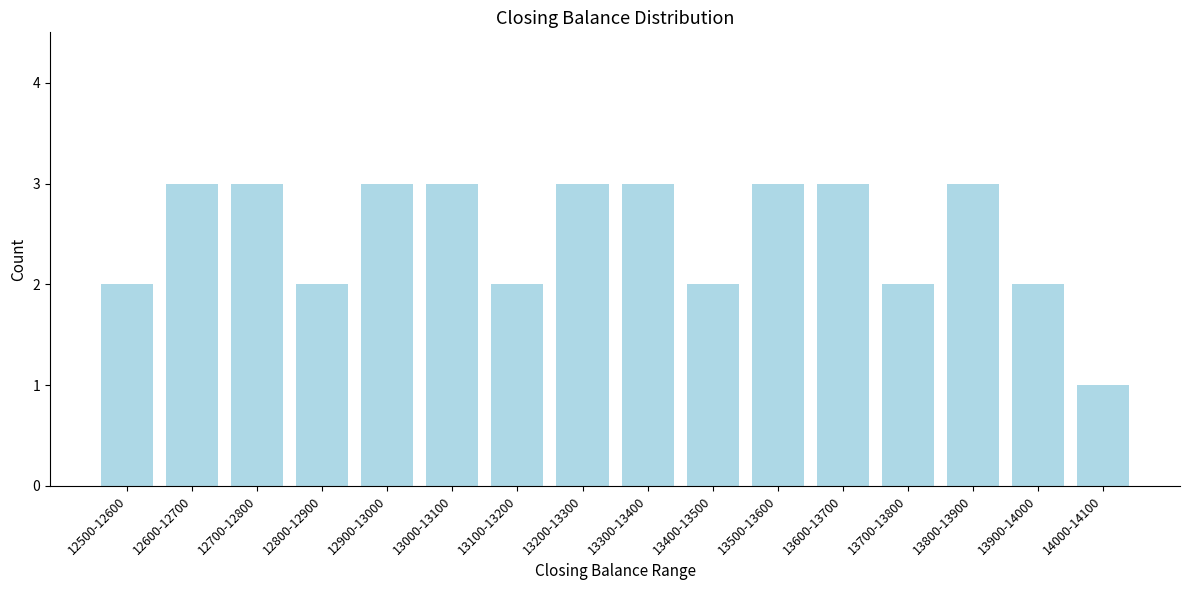

Reading left to right, transcribe all the data shown in this chart.

12500-12600=2	12600-12700=3	12700-12800=3	12800-12900=2	12900-13000=3	13000-13100=3	13100-13200=2	13200-13300=3	13300-13400=3	13400-13500=2	13500-13600=3	13600-13700=3	13700-13800=2	13800-13900=3	13900-14000=2	14000-14100=1